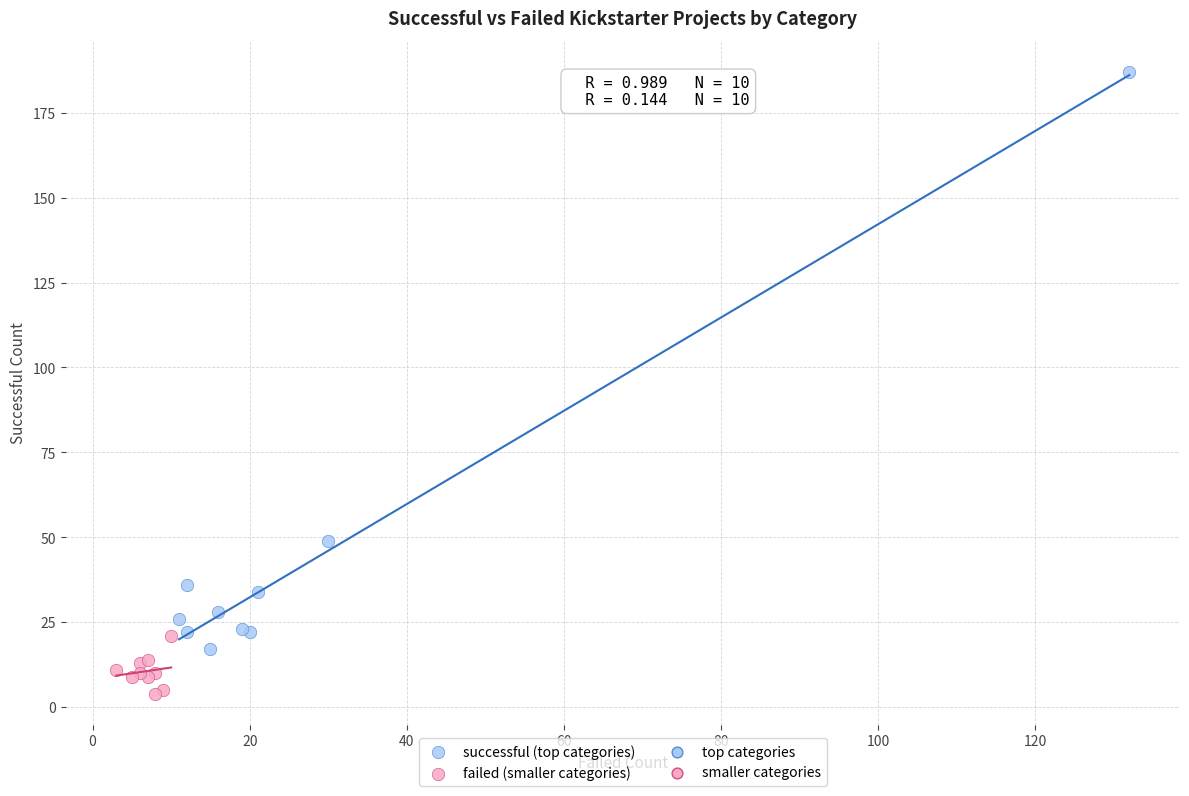

Which series reaches the maximum Y coordinate?

successful (top categories)